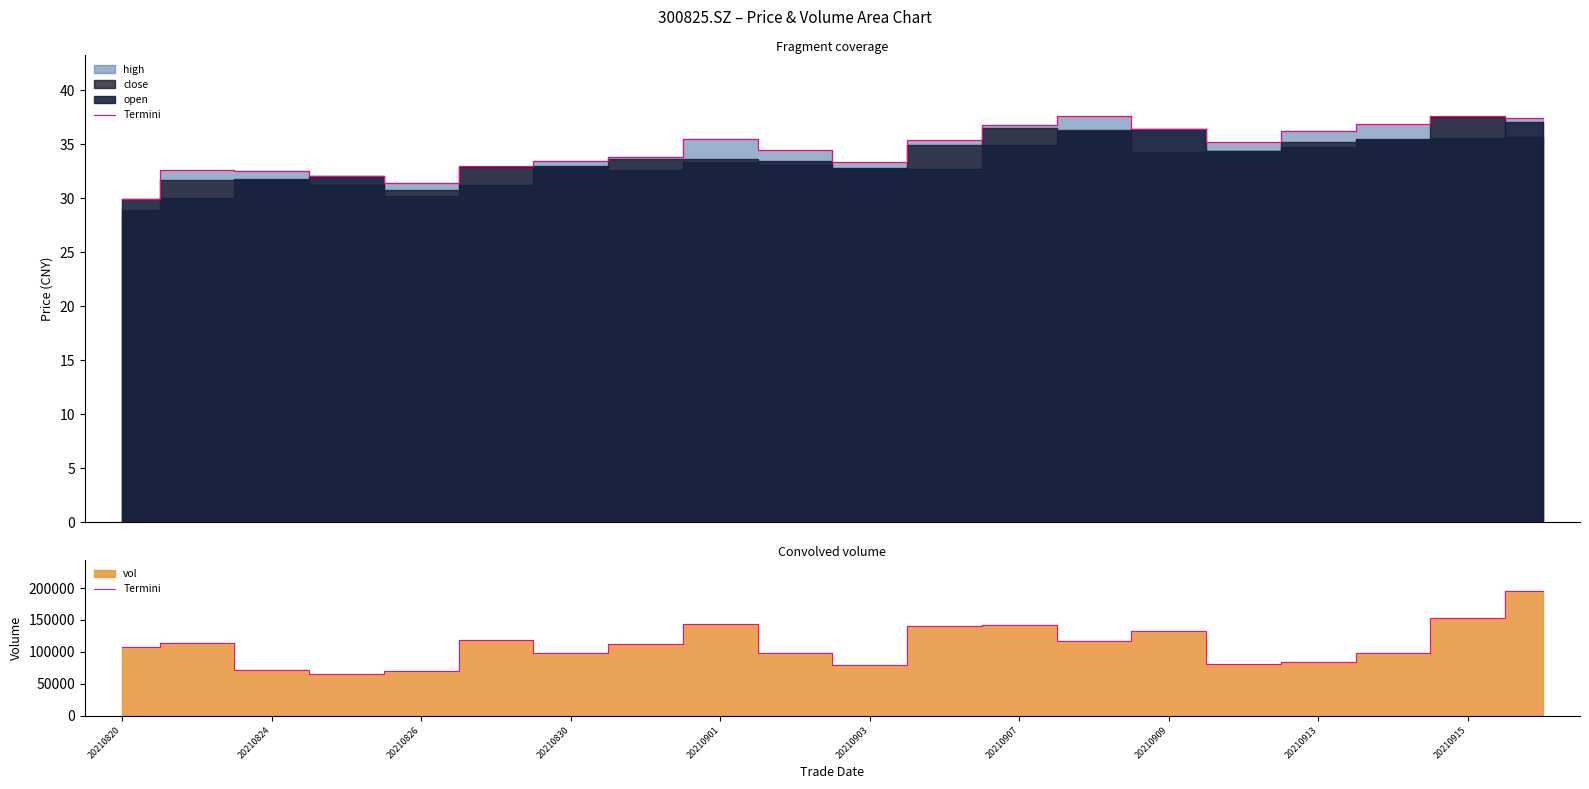

How many interior local valleys (lower than both neighbors) does the data have?

5